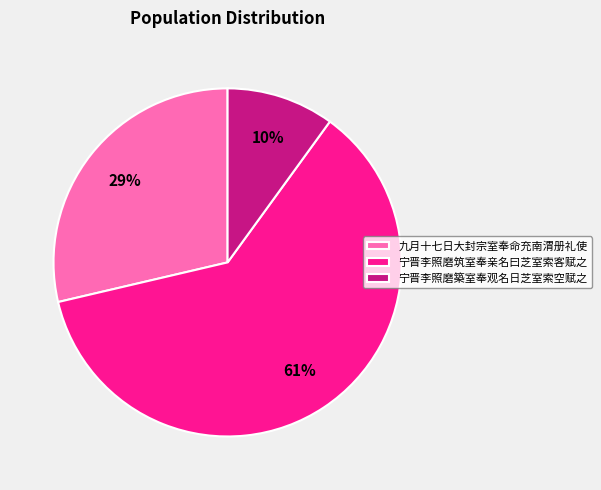

What percentage is the 宁晋李照磨筑室奉亲名曰芝室索客赋之 slice, to the nearest percent?

61%